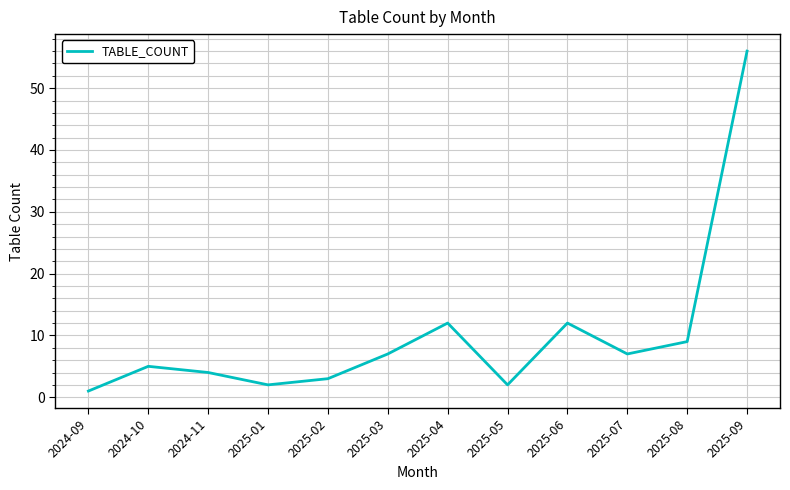

At which category does the chart reach its peak across all series?

2025-09